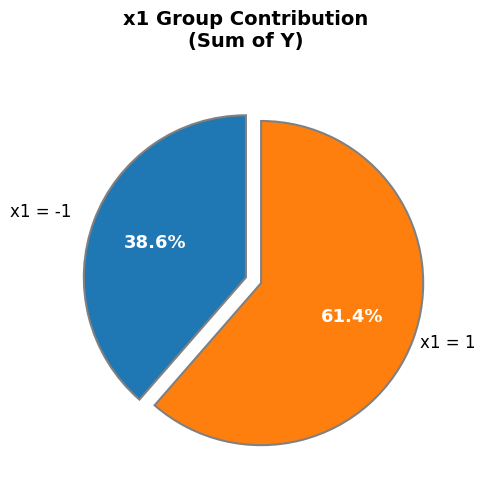

Does any single category account for the majority?

Yes